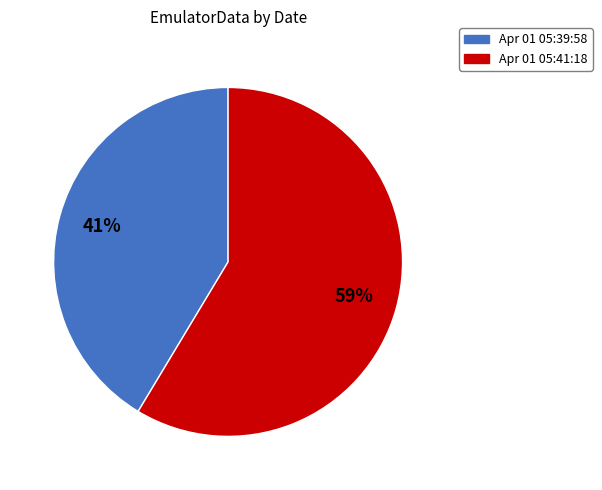

How many slices are in this pie chart?

2